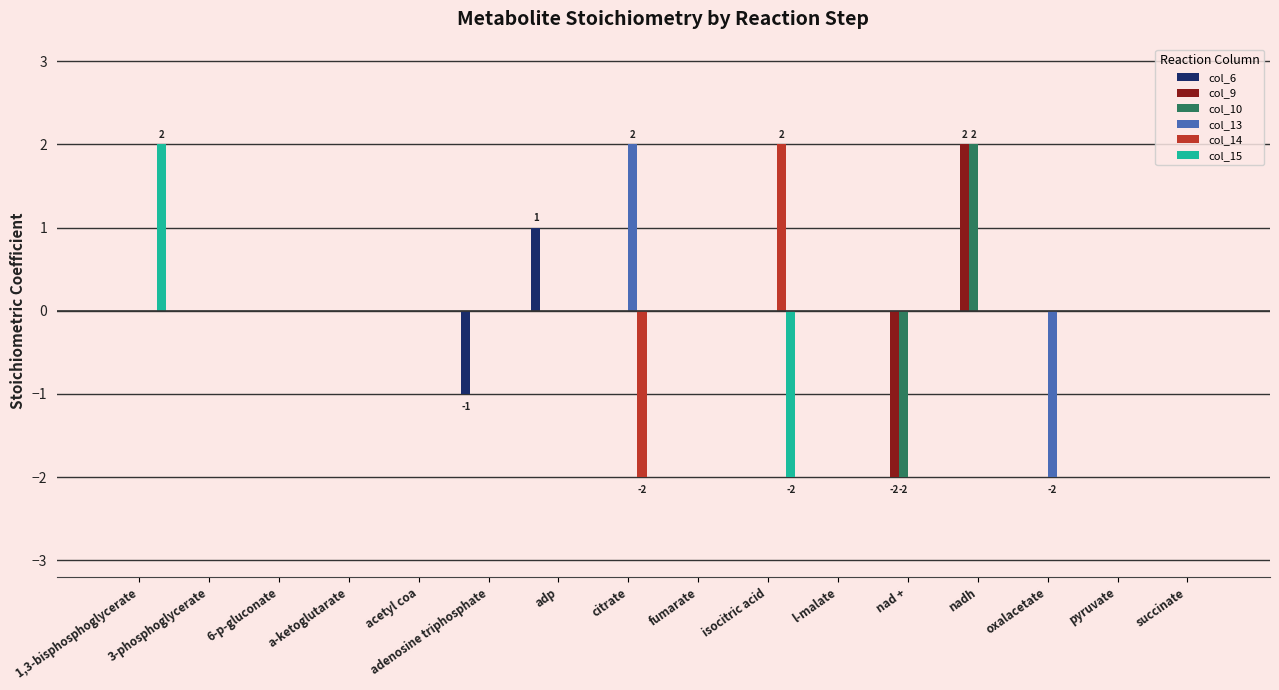

The value of col_14 at isocitric acid is 1. True or false?

False